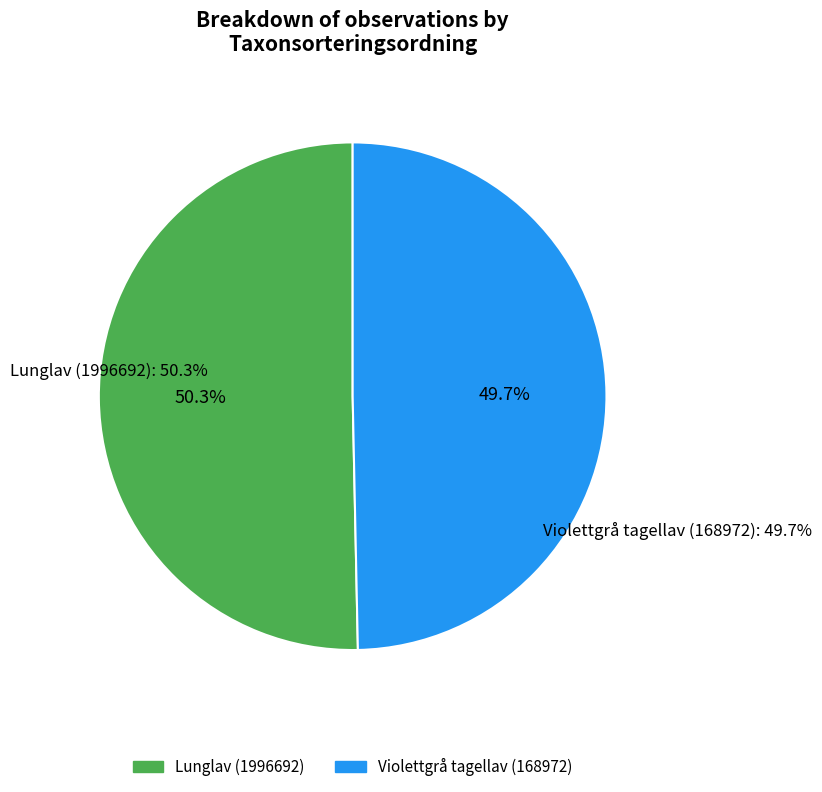

Which has a higher value, Violettgrå tagellav (168972) or Lunglav (1996692)?

Lunglav (1996692)